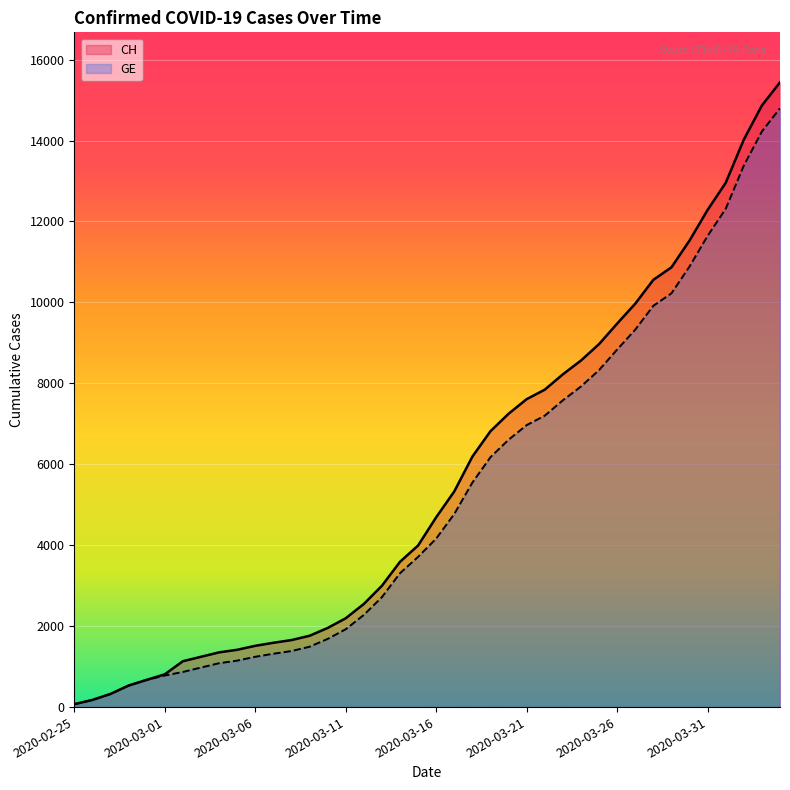

The value of GE at 2020-03-11 is 1924. True or false?

True